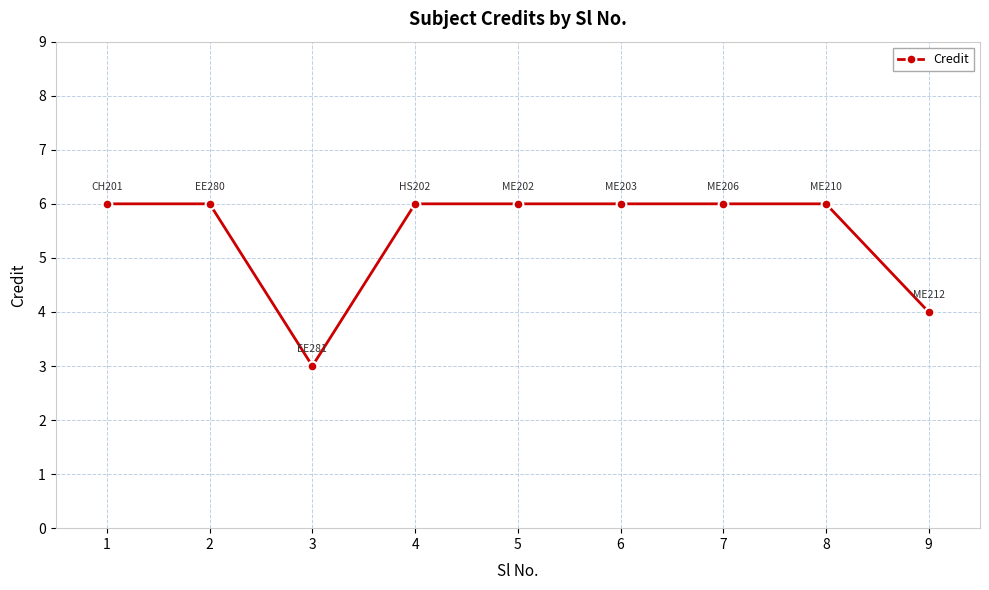

Which label corresponds to the smallest value in the chart?

3